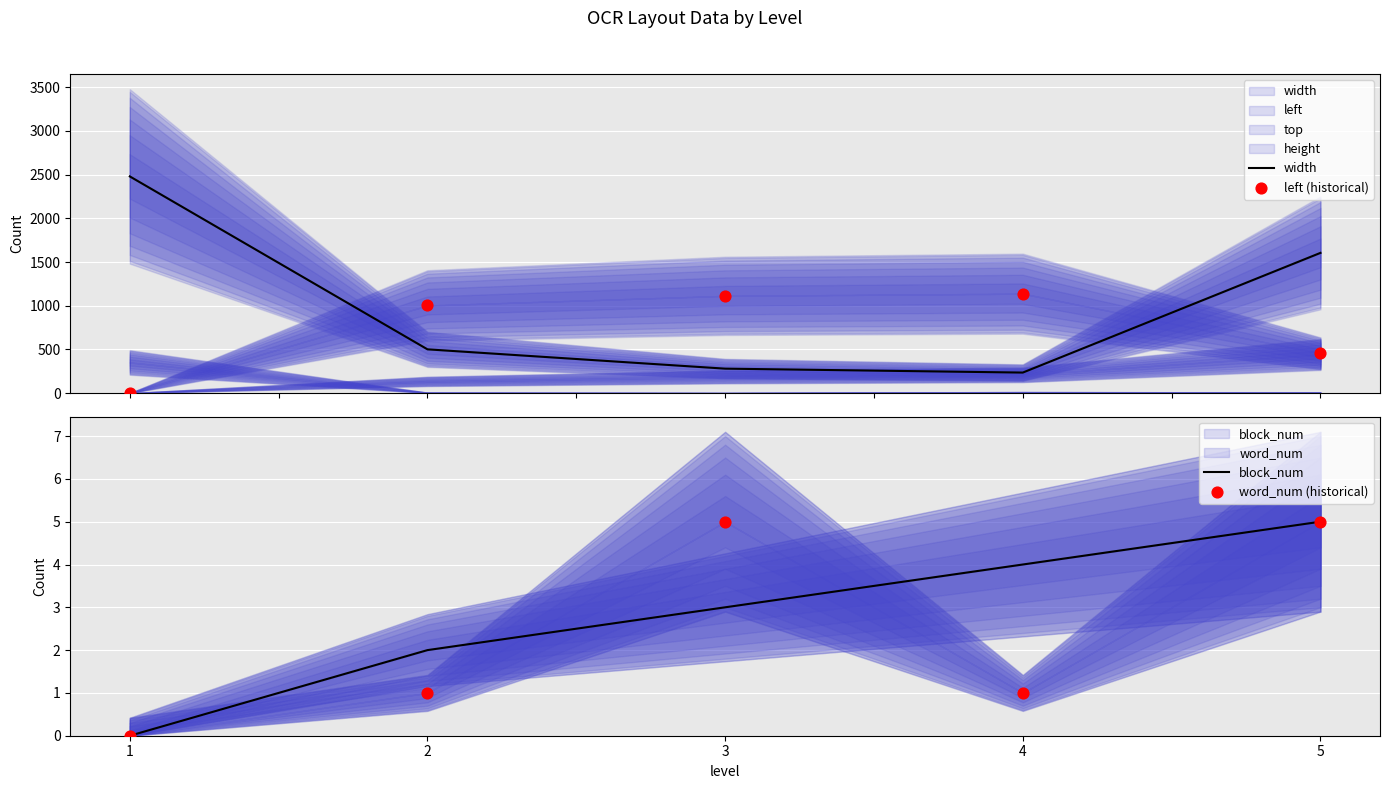

Which series has the largest total across all categories?

width